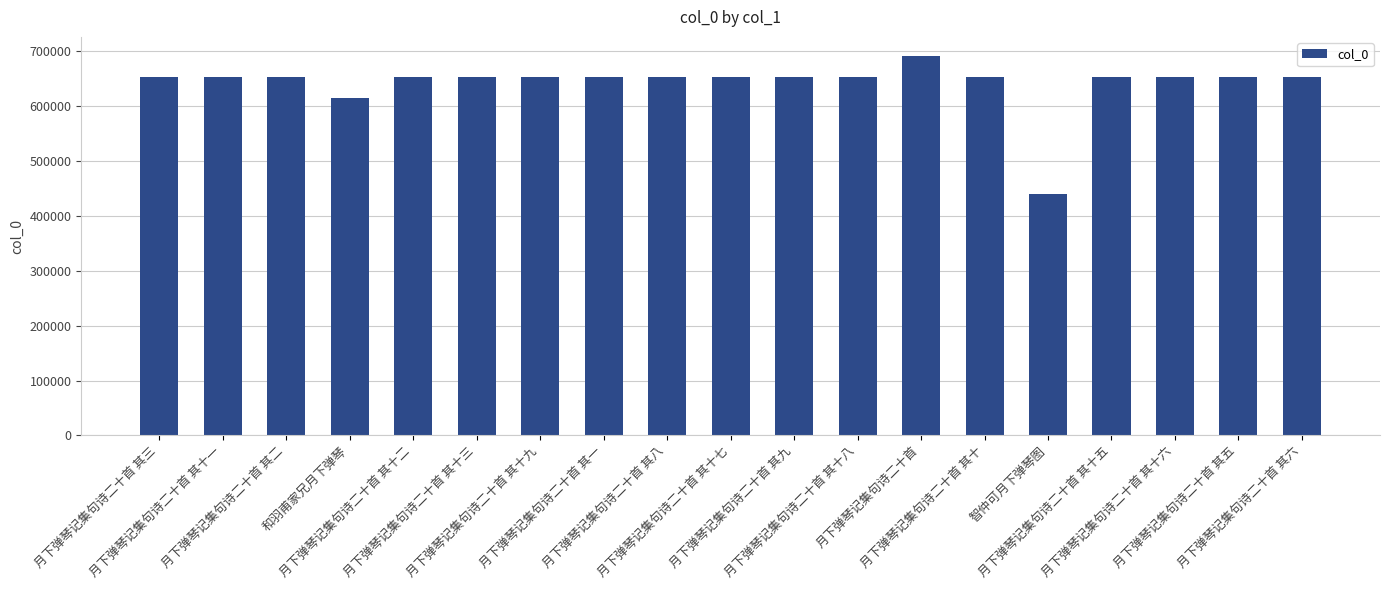

Approximately how many times larger is the value at 智仲可月下弹琴图 compared to 月下弹琴记集句诗二十首 其十一?

0.7